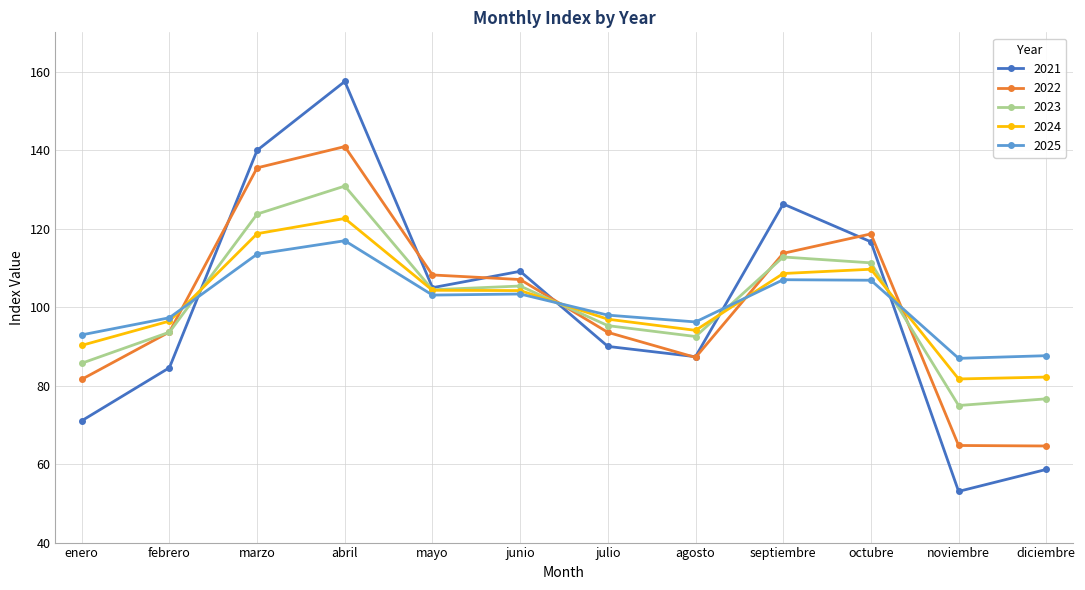

Where is the first local maximum for 2024?

abril